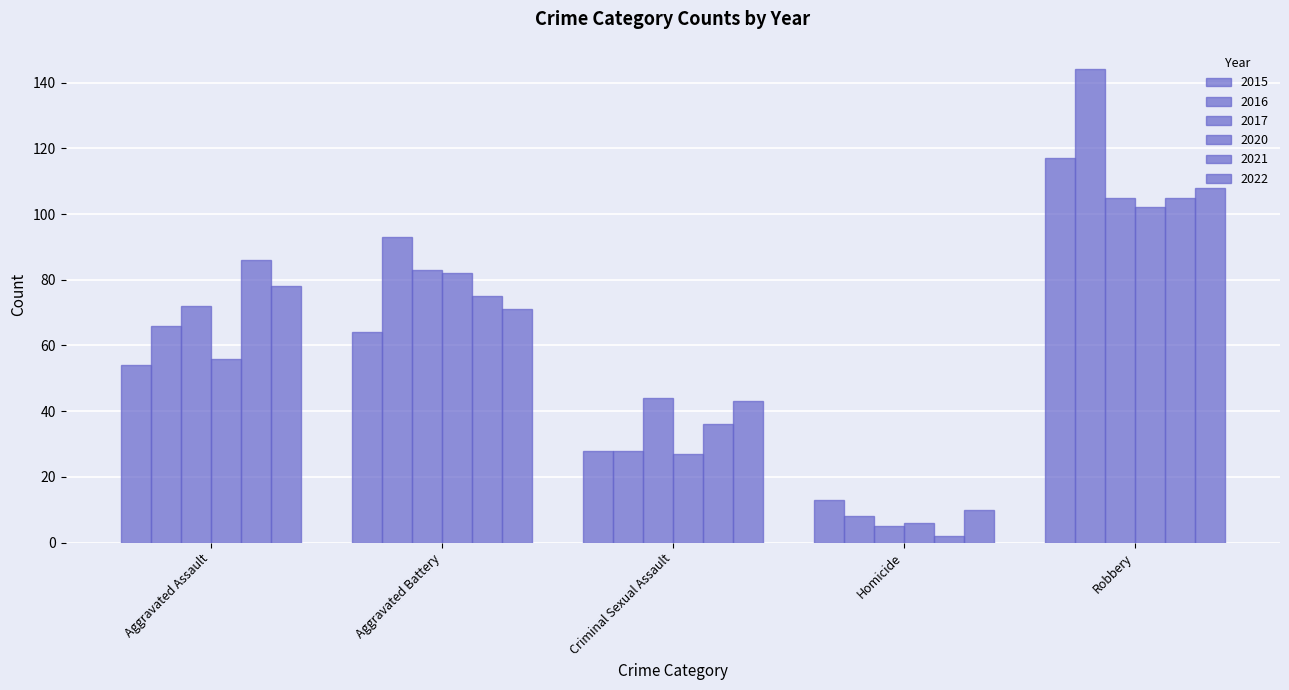

What is the sum of the 2021 values at Aggravated Battery and Criminal Sexual Assault?

111